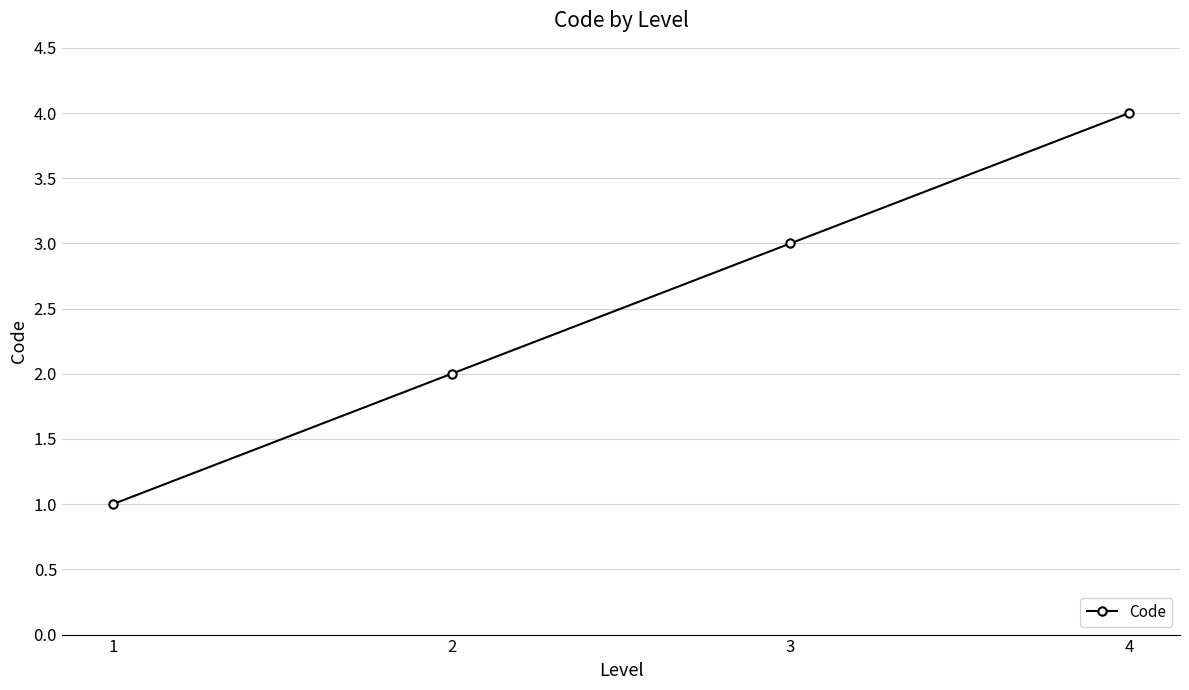

What is the sum of the values at 4 and 3?

7